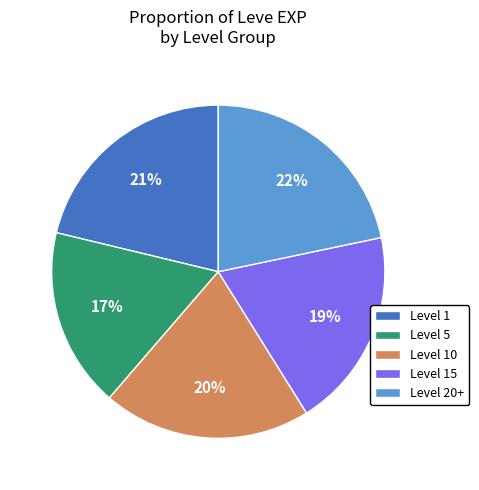

Combined, do Level 15 and Level 5 account for over 50%?

No